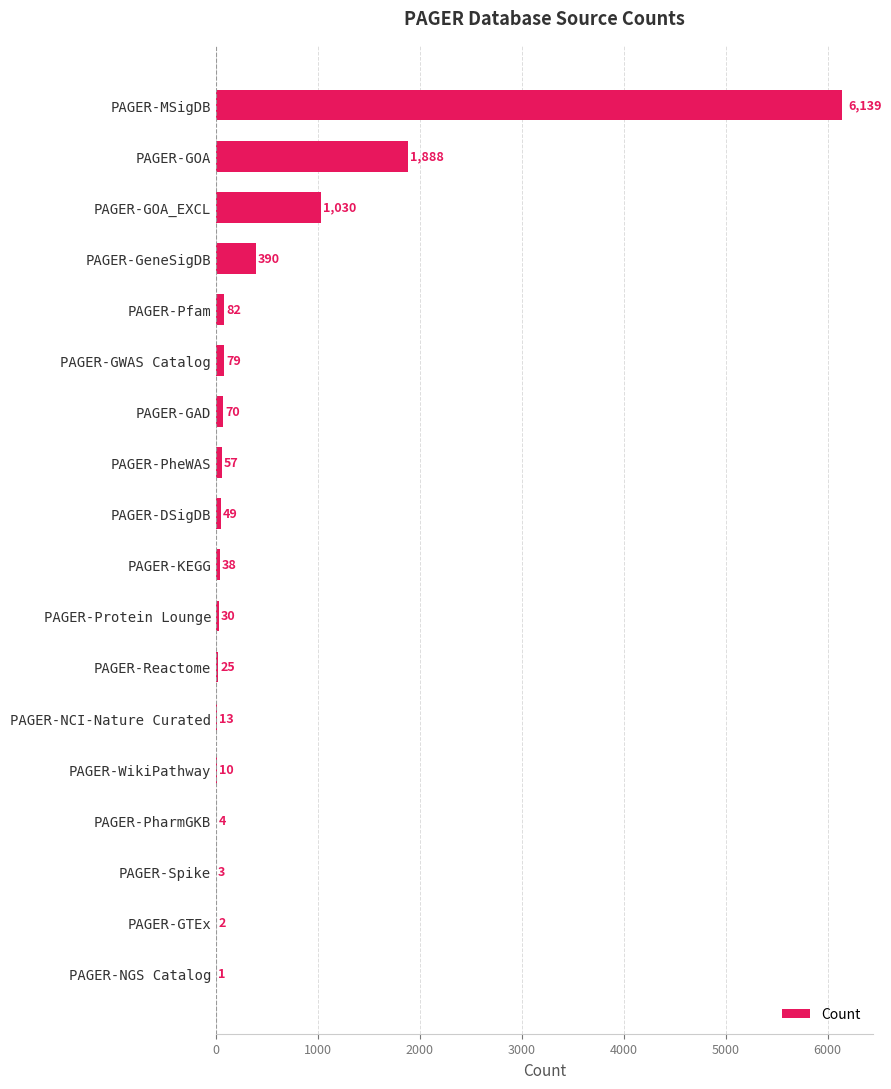

What is the change in value from PAGER-Pfam to PAGER-MSigDB?

+6057